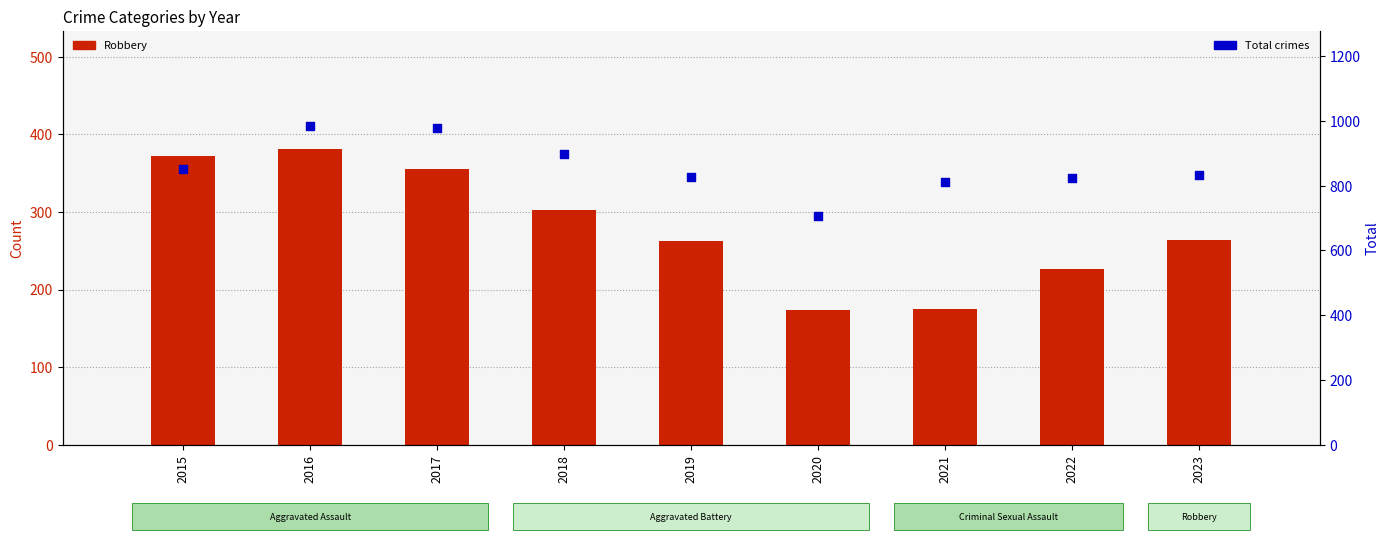

Which series reaches the maximum Y coordinate?

Total